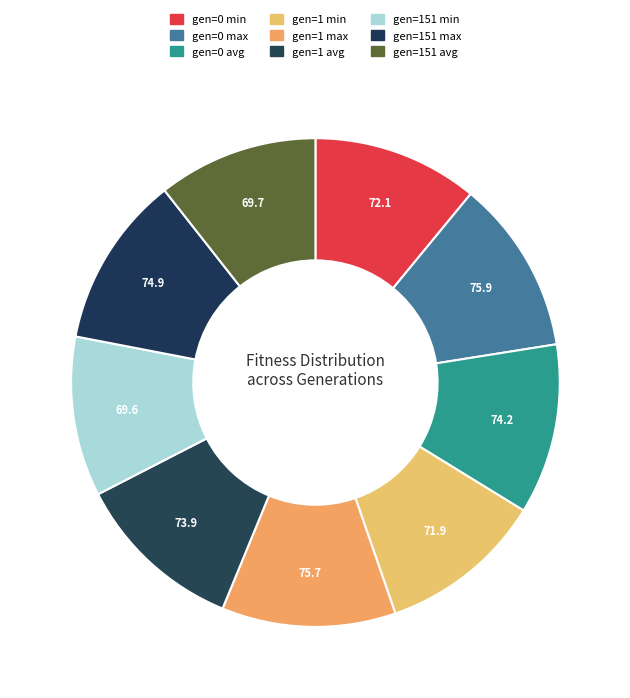

Is it true that gen=1 max is 12% of the pie?

True